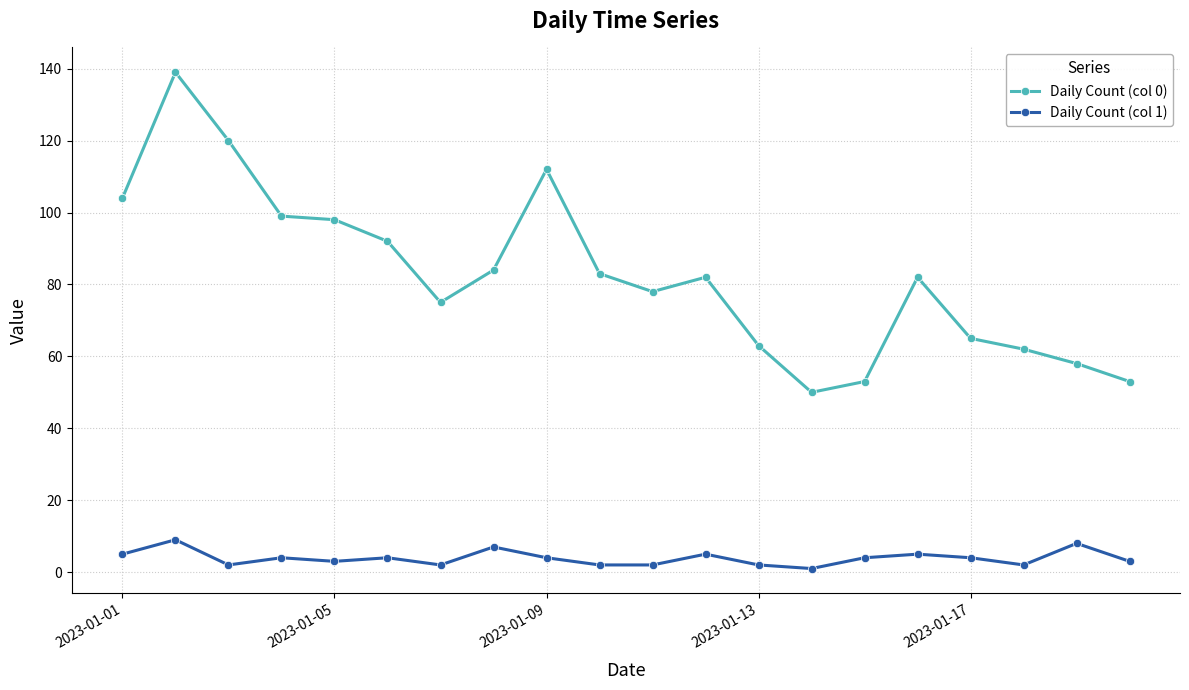

At how many categories does at least one series exceed 31?

20